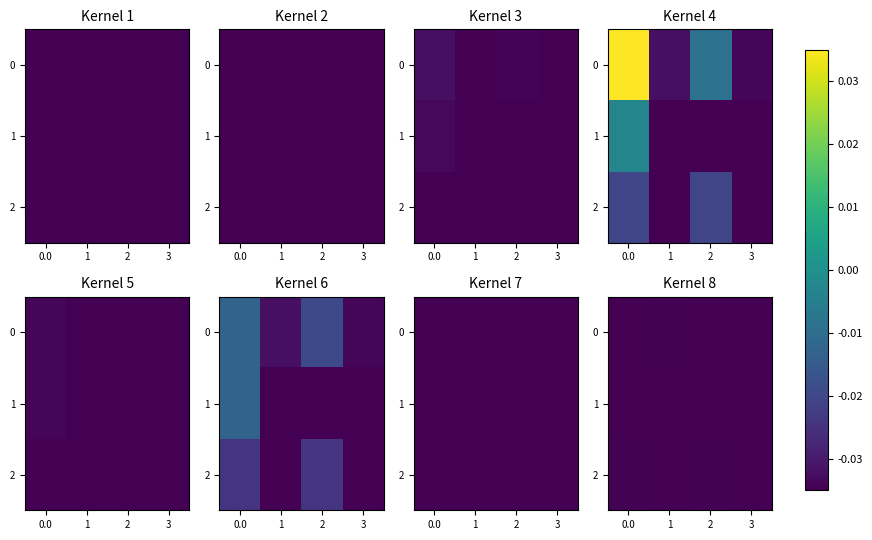

Rank the categories by 2 value from highest to lowest.

0.0, 2, 1, 3